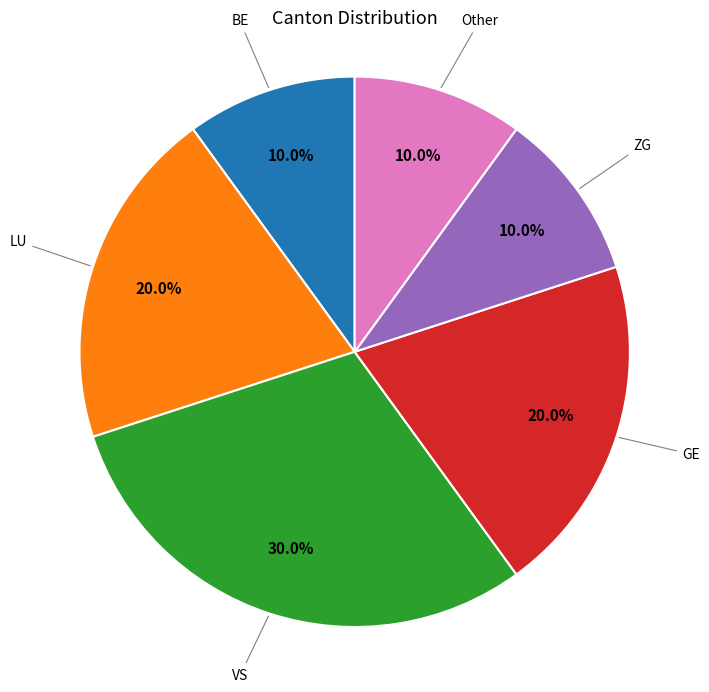

To the nearest percent, what is the difference between the largest and smallest slice percentages?

20%